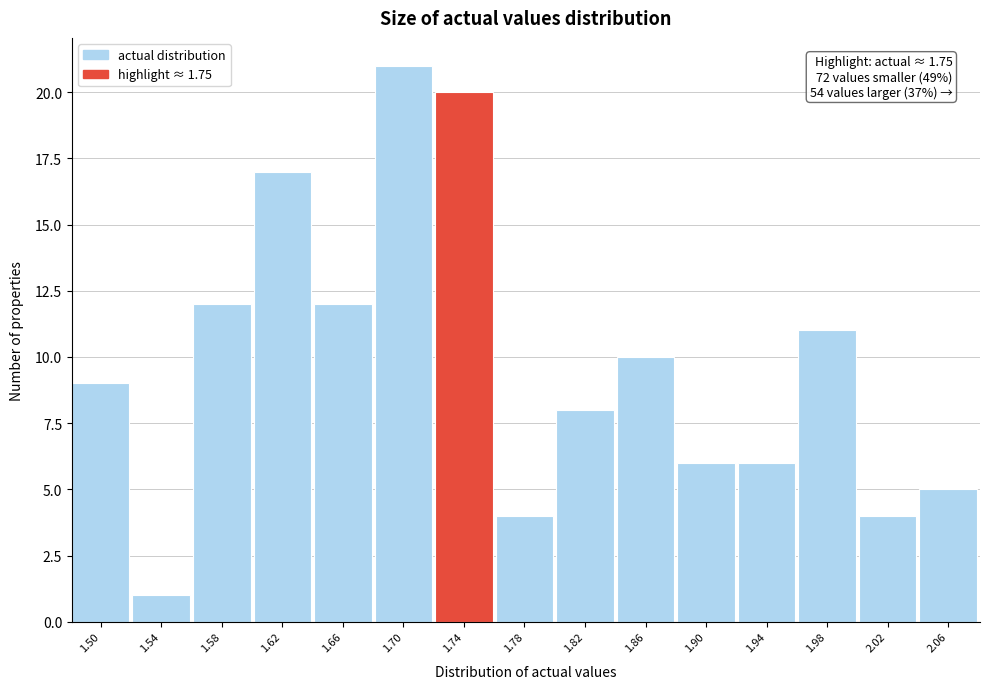

Reading left to right, list all the values displayed in this chart.

1.50=9	1.54=1	1.58=12	1.62=17	1.66=12	1.70=21	1.74=20	1.78=4	1.82=8	1.86=10	1.90=6	1.94=6	1.98=11	2.02=4	2.06=5